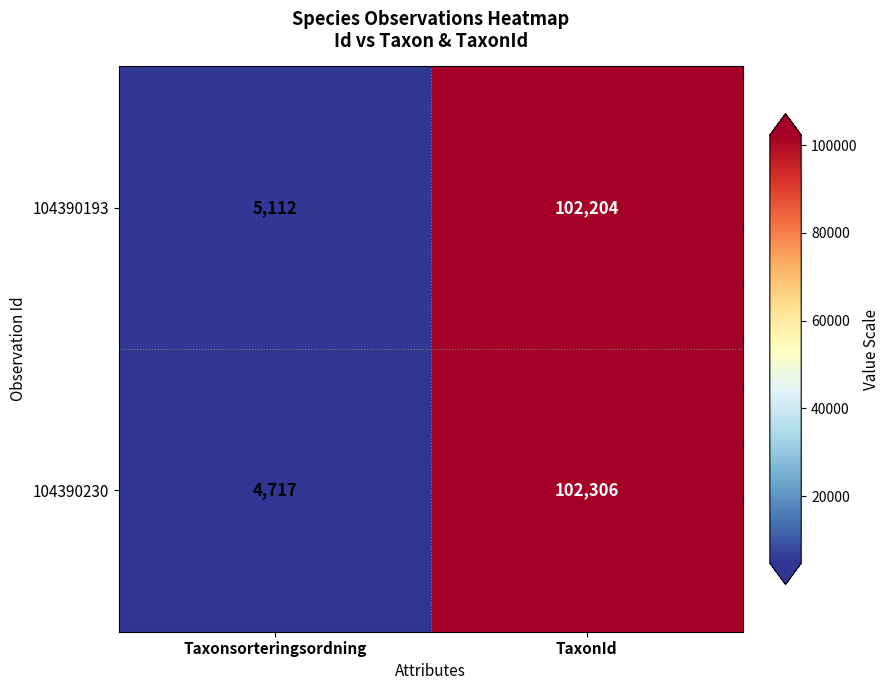

At which category does the chart reach its peak across all series?

TaxonId